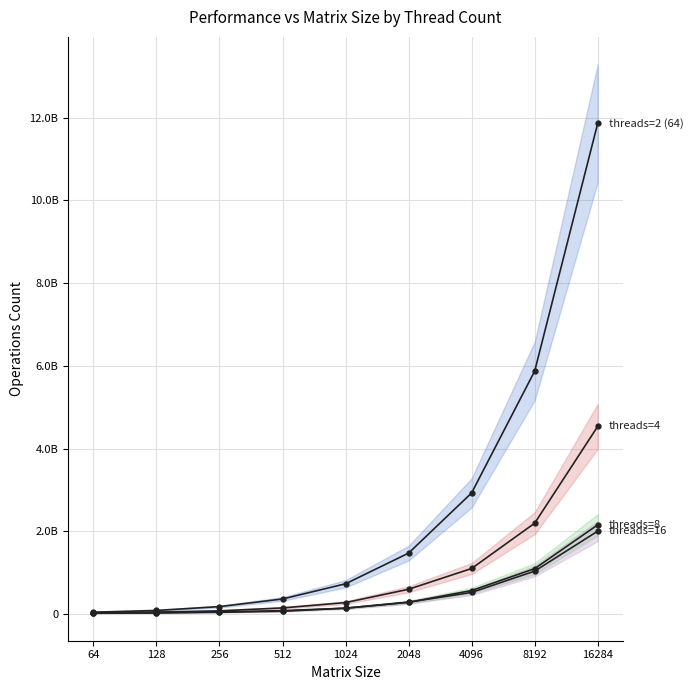

True or false: threads=16 has a value of 64391715 at 256.

False